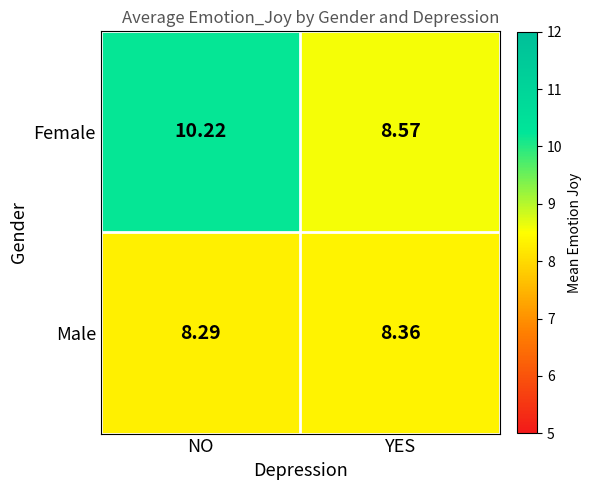

Which category has the highest value in the Male series?

YES